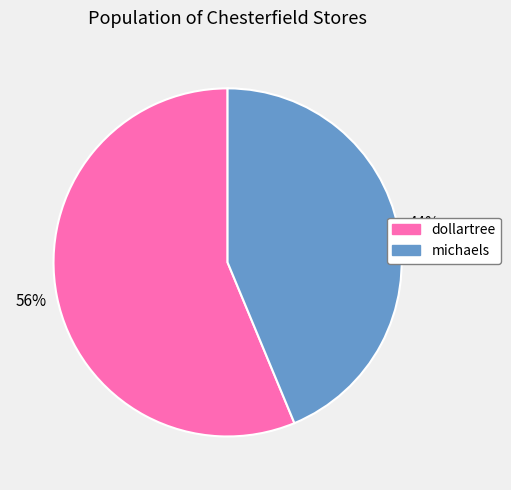

How many segments does this pie chart have?

2